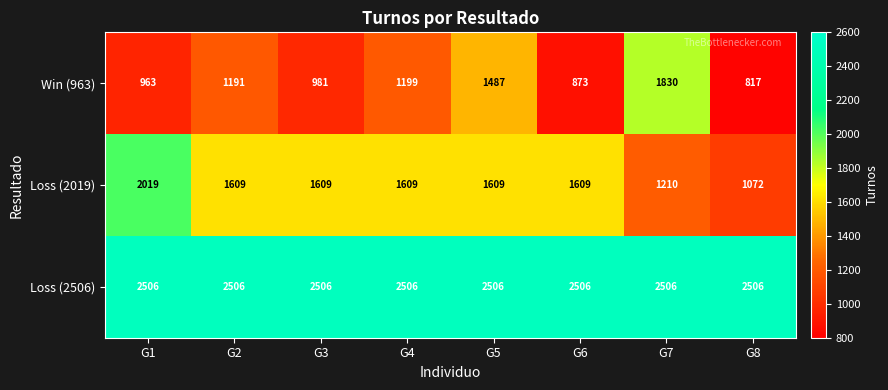

At which label is Win (963) closest to 1323?

G4